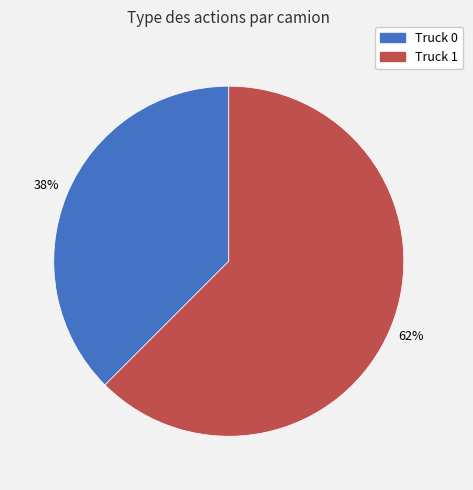

Do Truck 0 and Truck 1 together represent more than half of the pie?

Yes